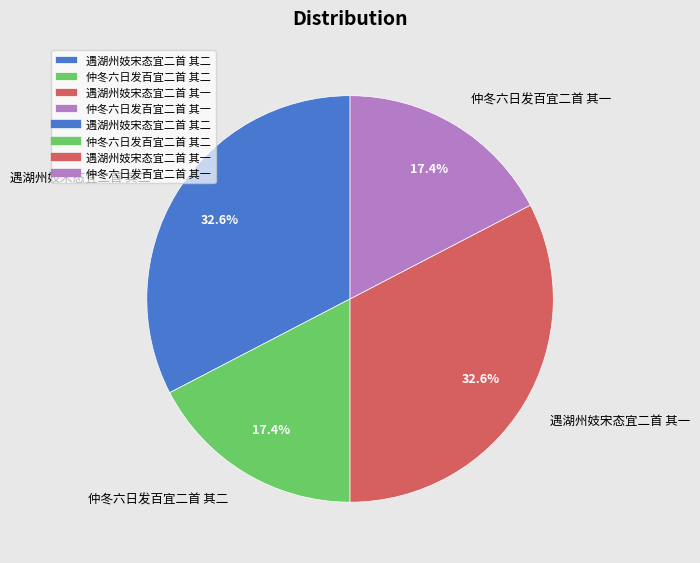

What percentage is NOT represented by 遇湖州妓宋态宜二首 其一?

67.4%